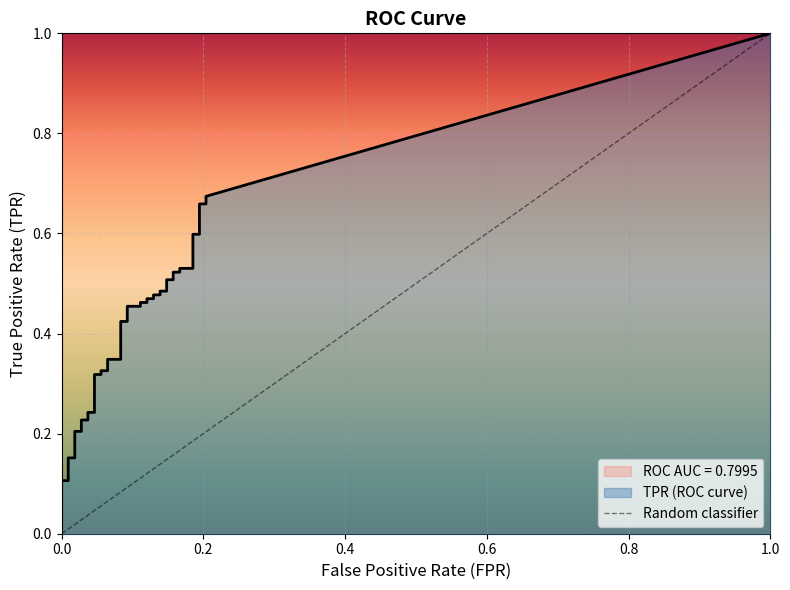

Rank the categories by value from highest to lowest.

1.0, 0.0